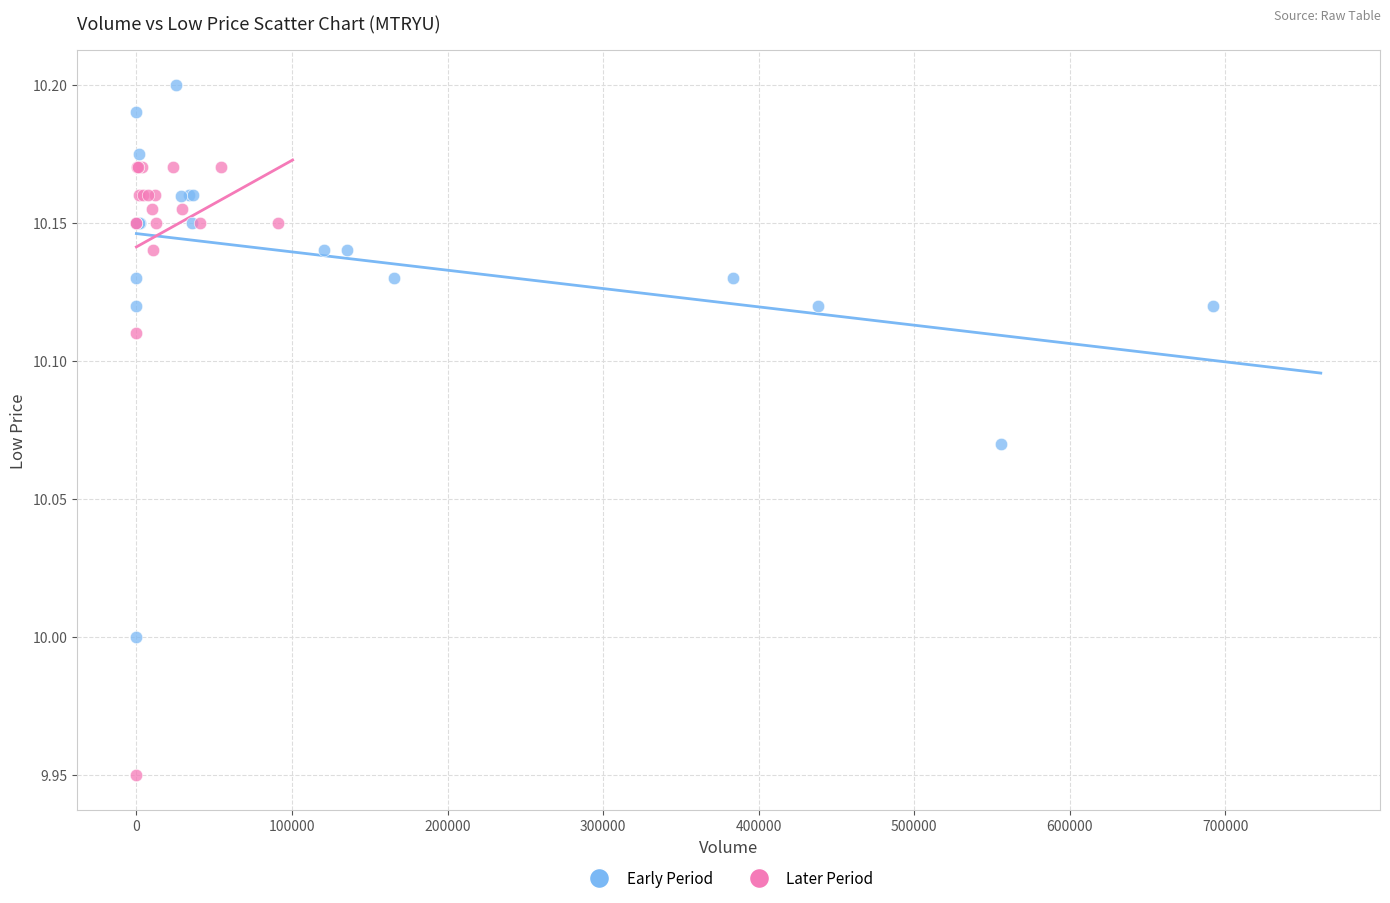

Which series reaches the maximum Y coordinate?

Early Period